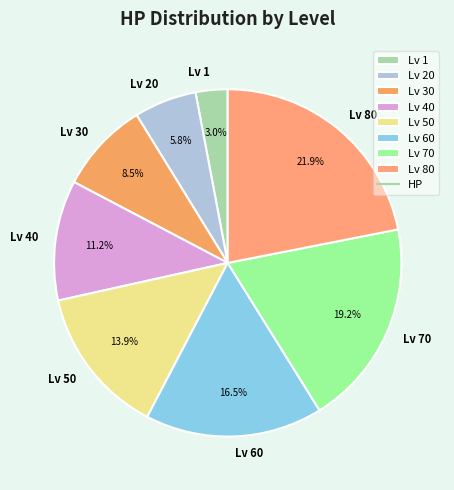

Rank the categories by value from lowest to highest.

Lv 1, Lv 20, Lv 30, Lv 40, Lv 50, Lv 60, Lv 70, Lv 80